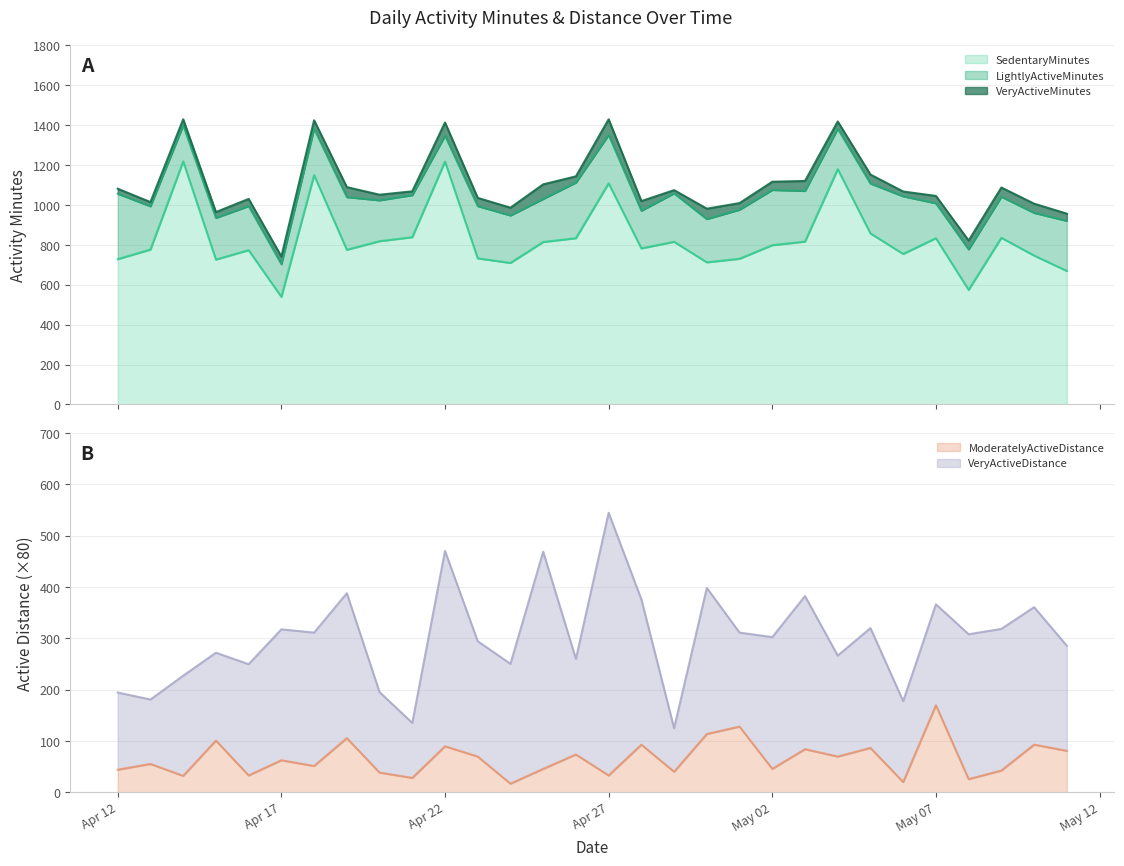

Read the VeryActiveDistance value at 4/23/2016.

2.8